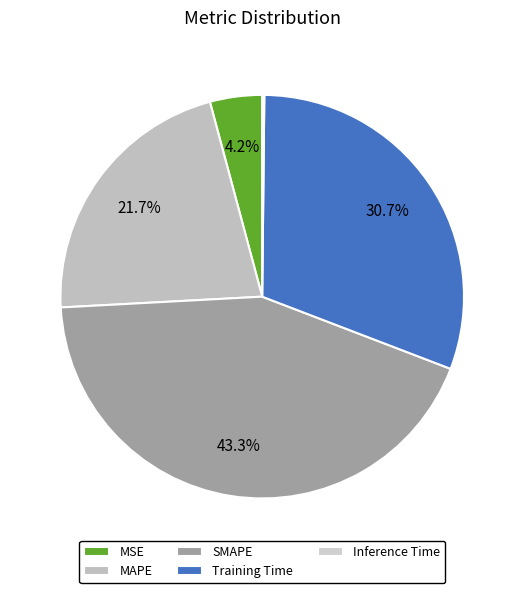

Does MAPE represent more than half of the total?

No